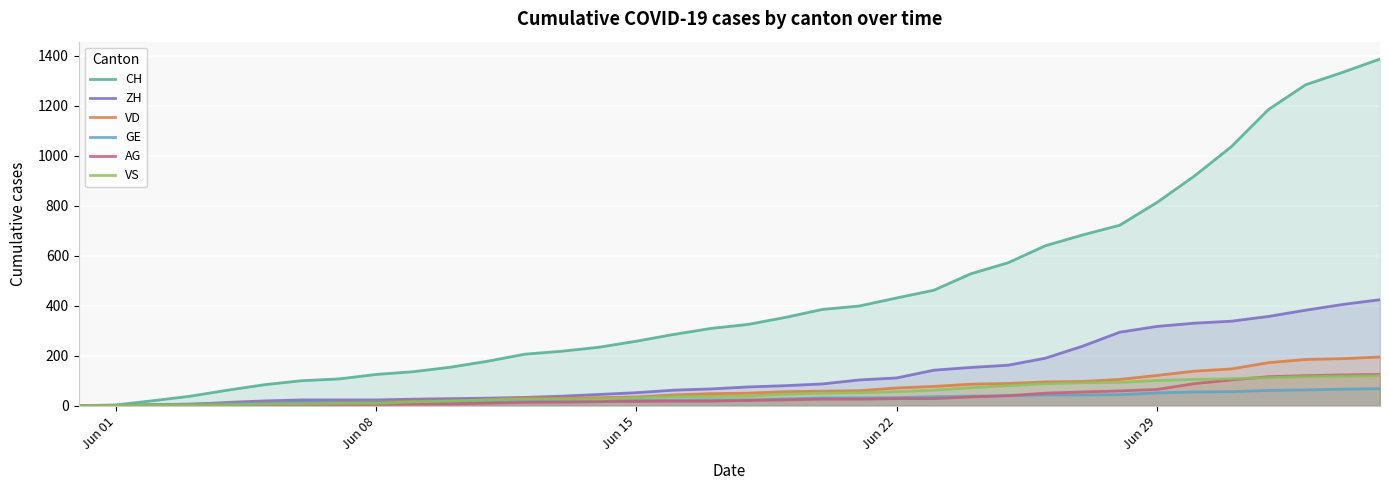

Which series has the largest total across all categories?

CH